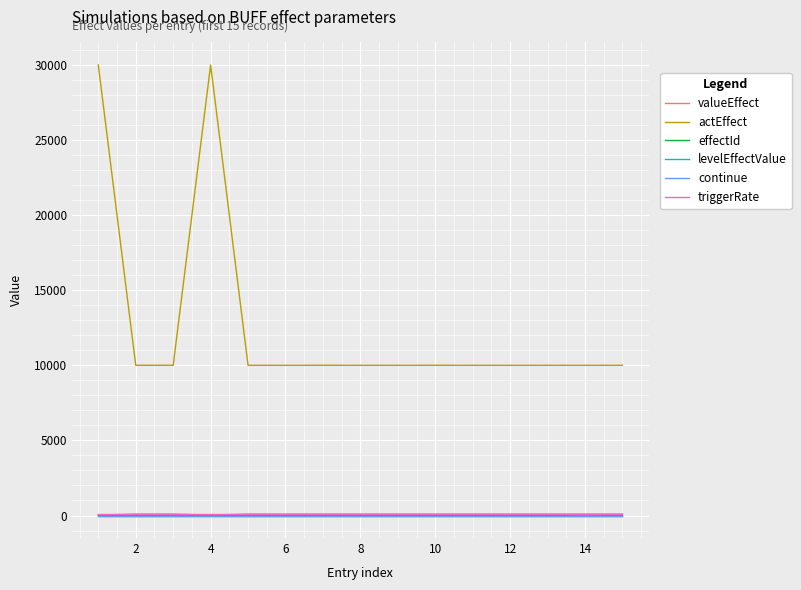

What is the average value of the actEffect series?

12668